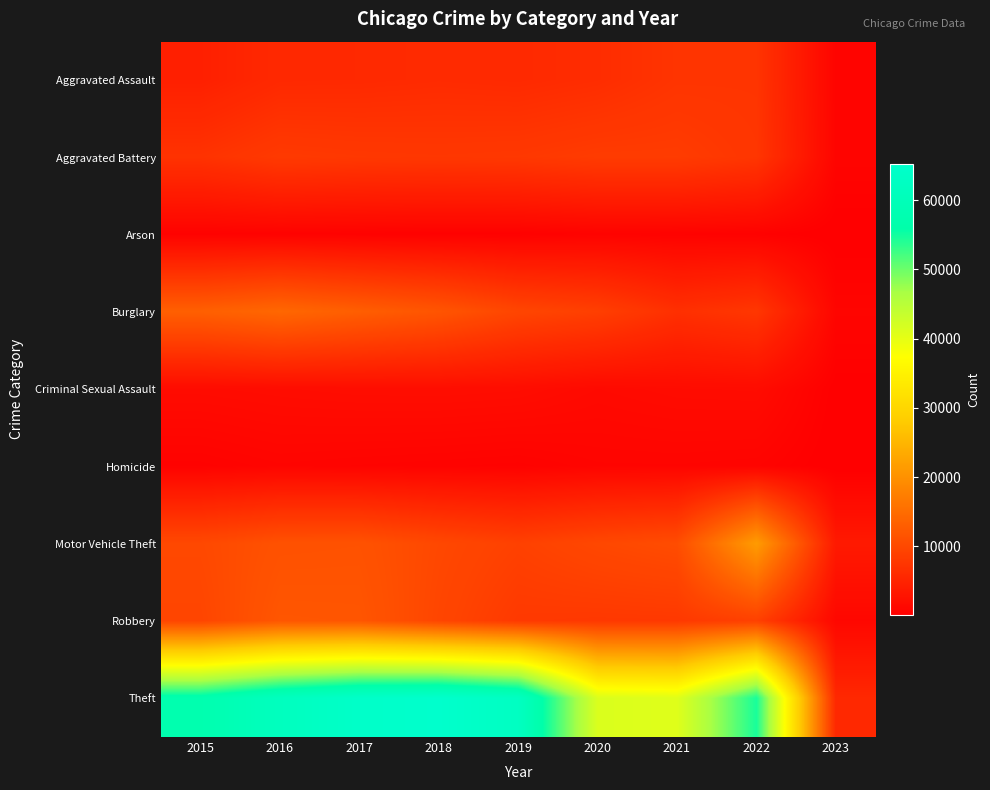

What is the greatest value displayed?

65285